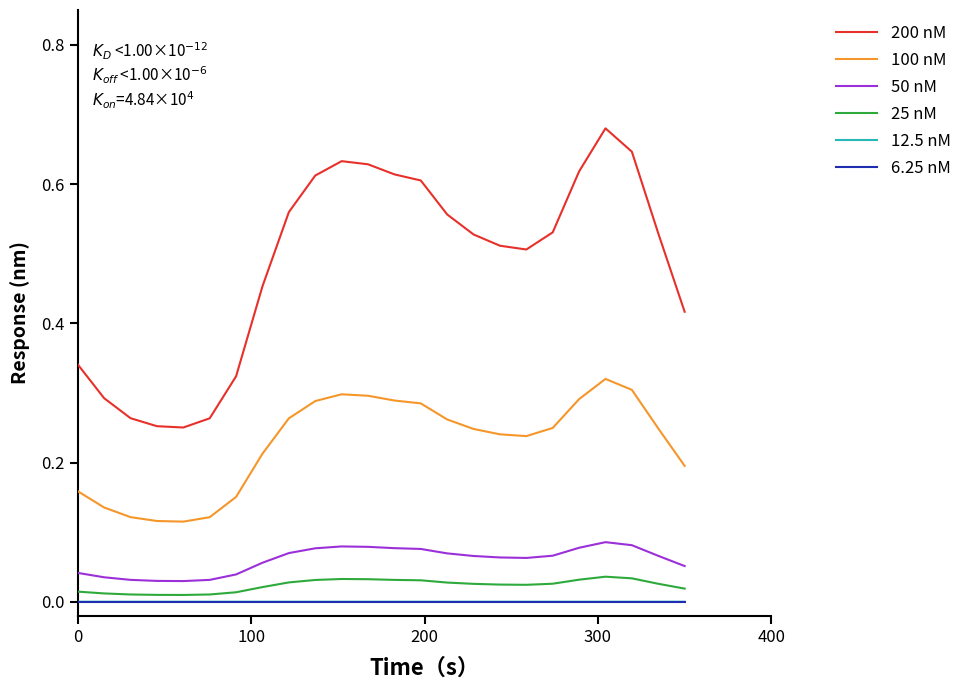

Which series has the largest range (max minus min)?

200 nM